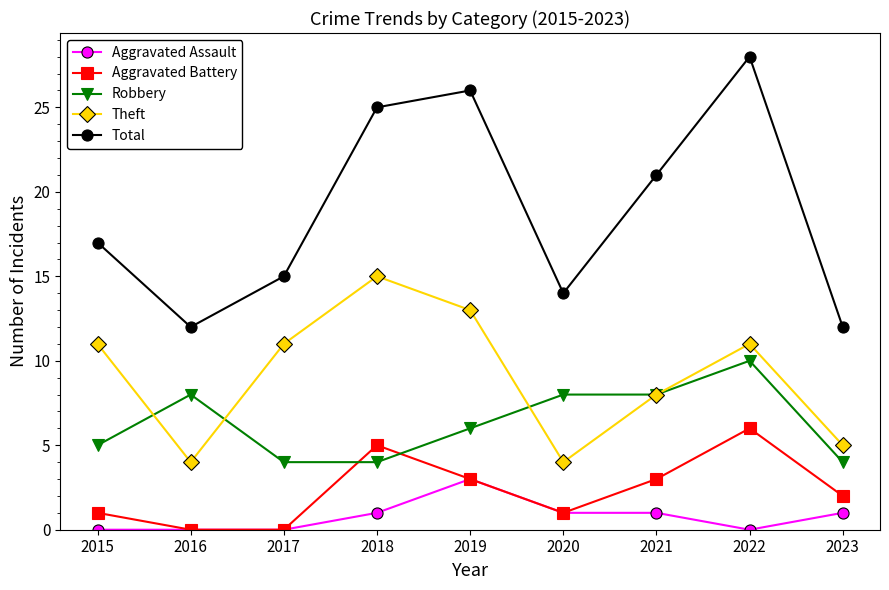

What is the difference between the highest and lowest values at 2018?

24